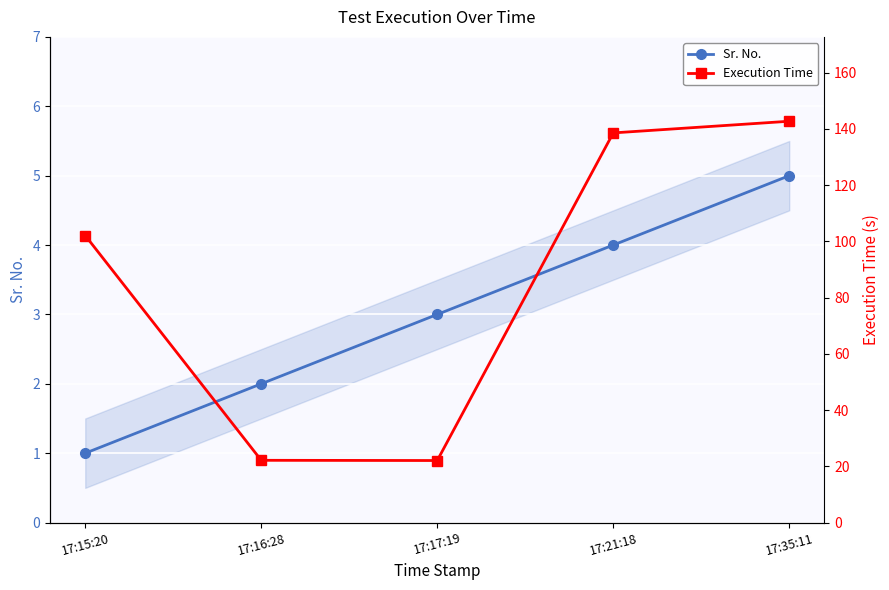

How many values in the Sr. No. series exceed 3?

2